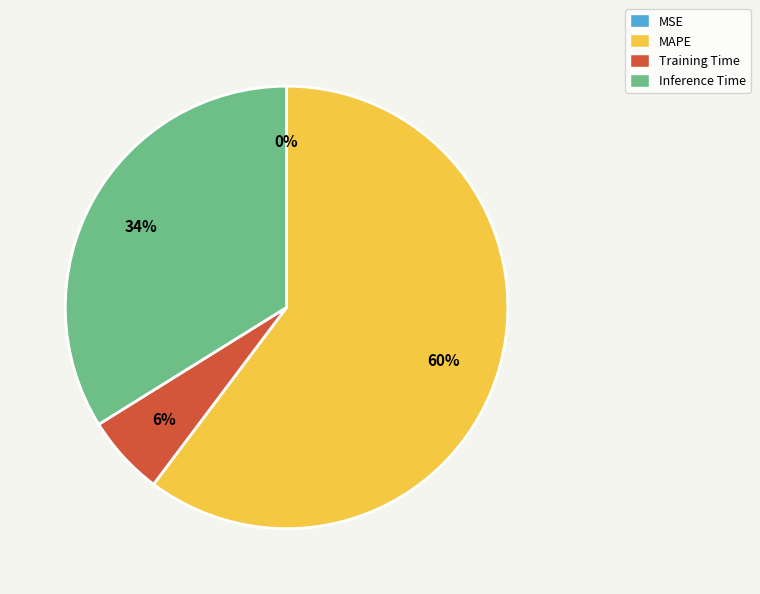

To the nearest percent, what portion does Inference Time represent?

34%